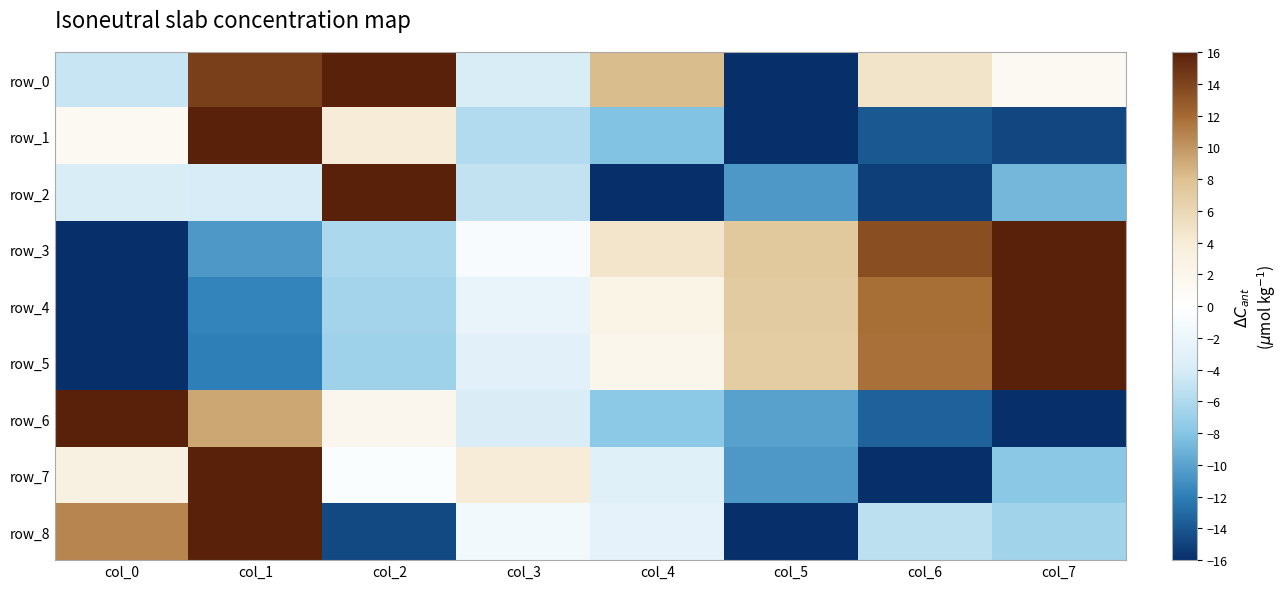

How many positive values does the row_5 series have?

4